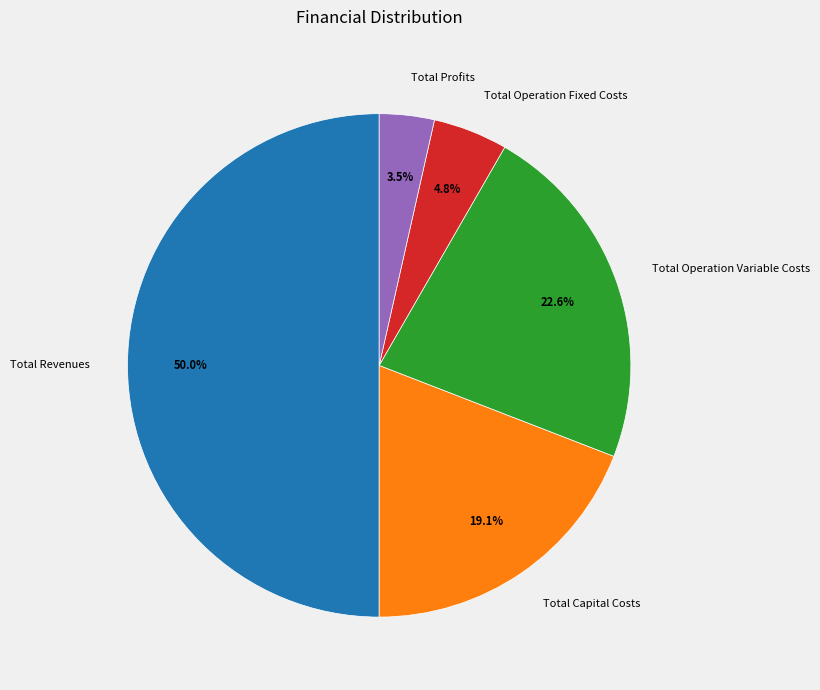

Which category has the smallest portion of the pie?

Total Profits